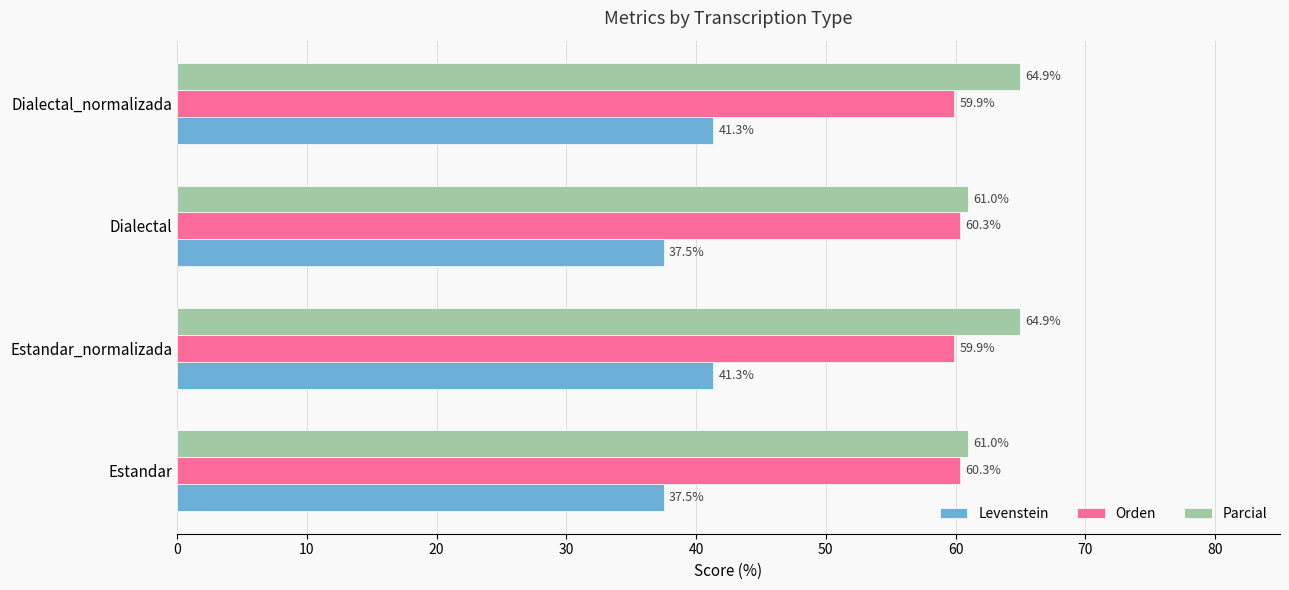

Rank the series by their maximum value, from highest to lowest.

Parcial, Orden, Levenstein